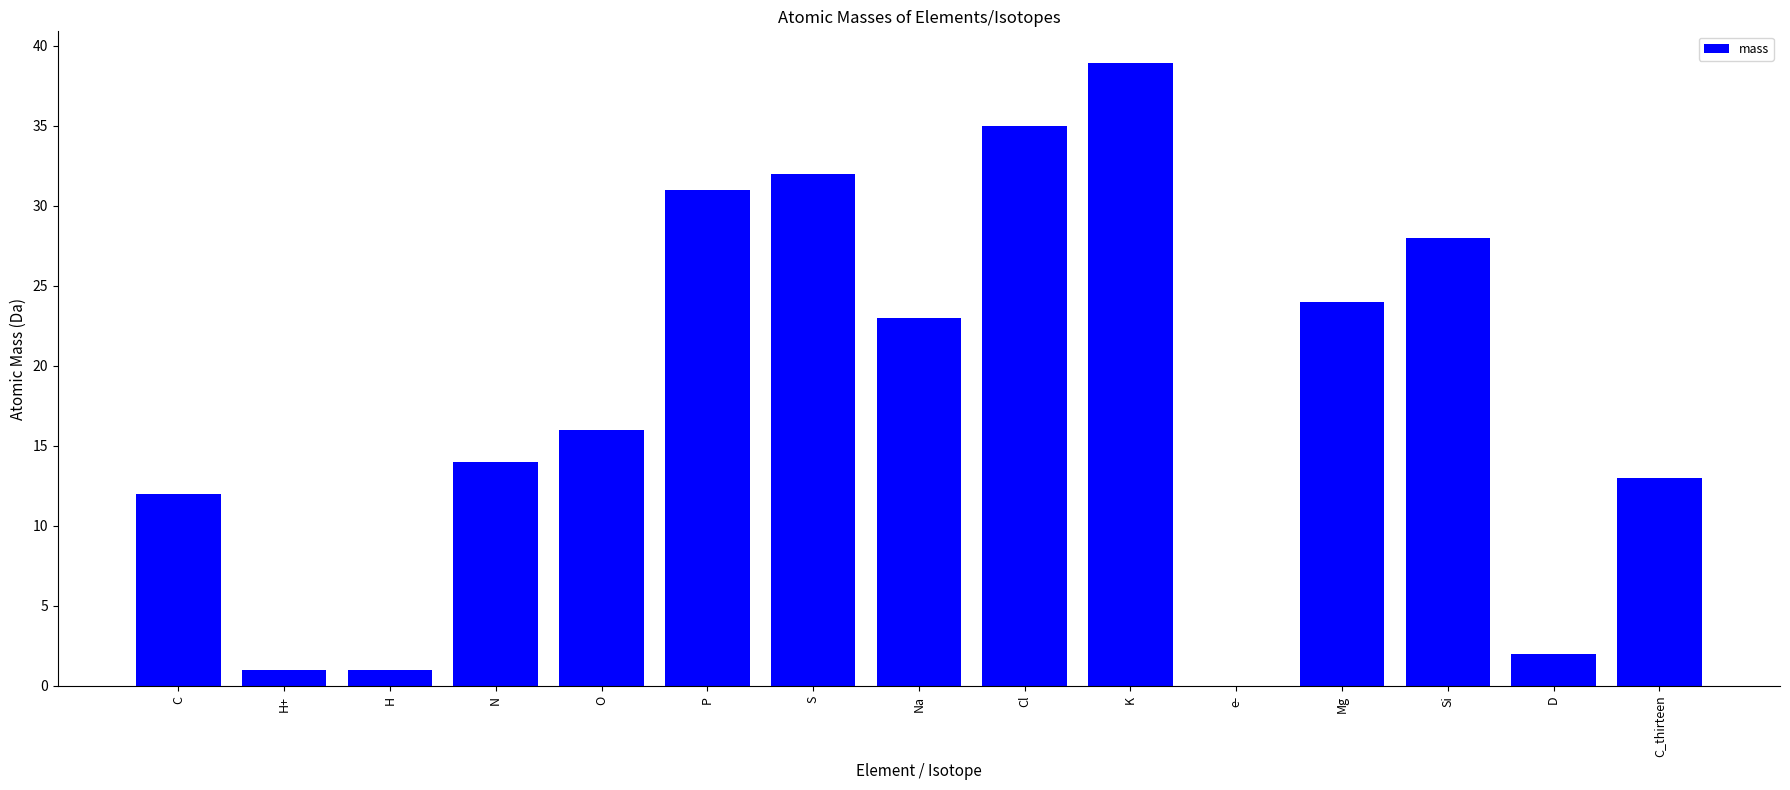

Does the chart contain stacked bars?

No